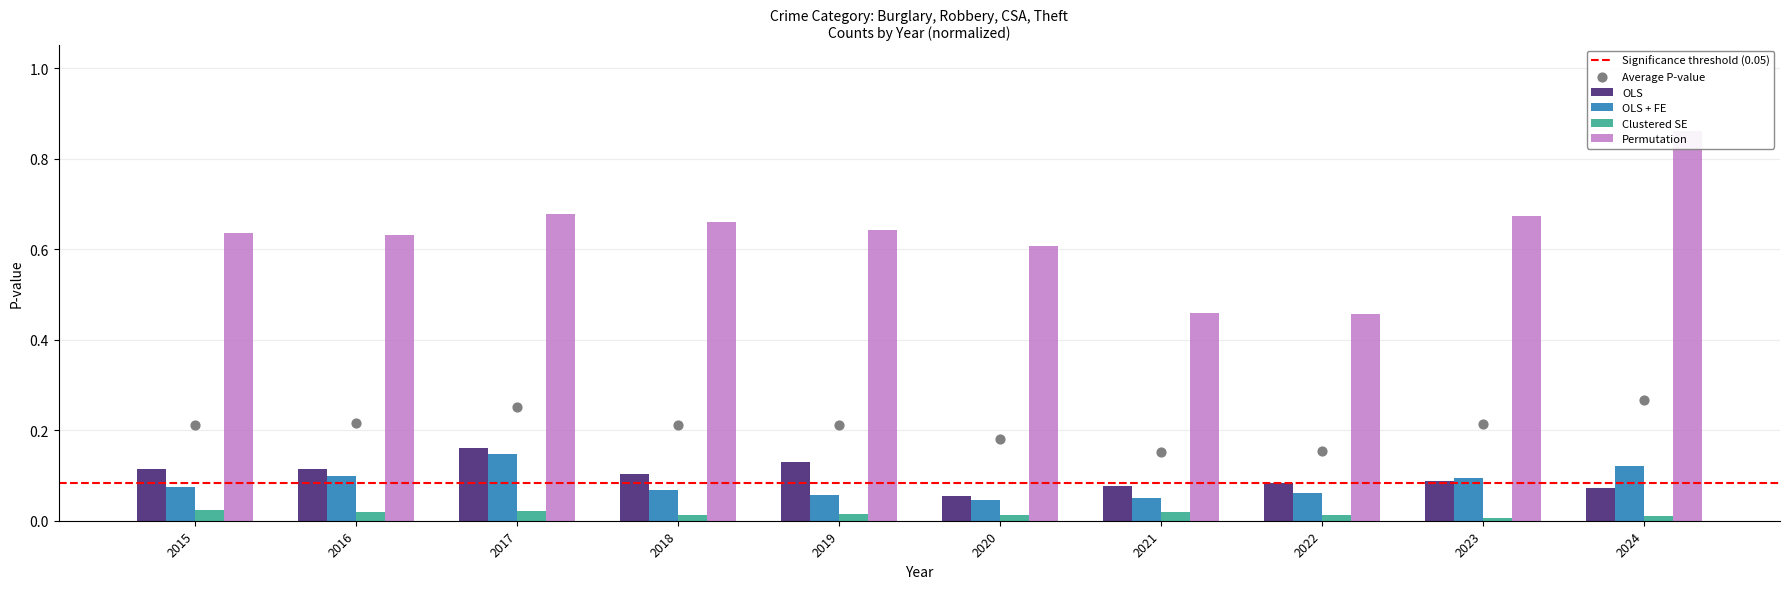

Which series contains the lowest Y value?

Clustered SE